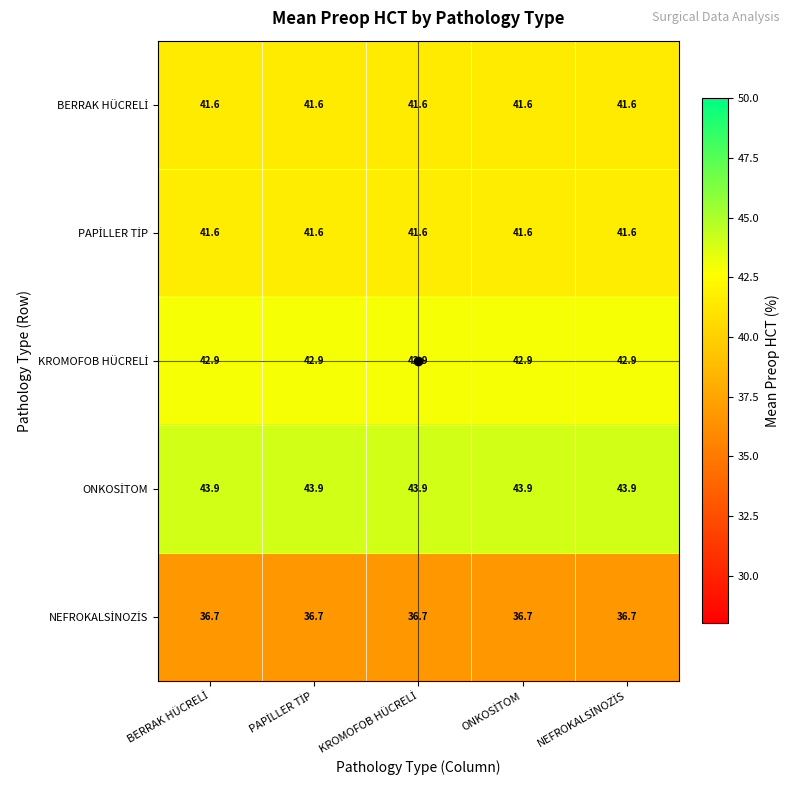

What is the maximum value shown in the chart?

43.9